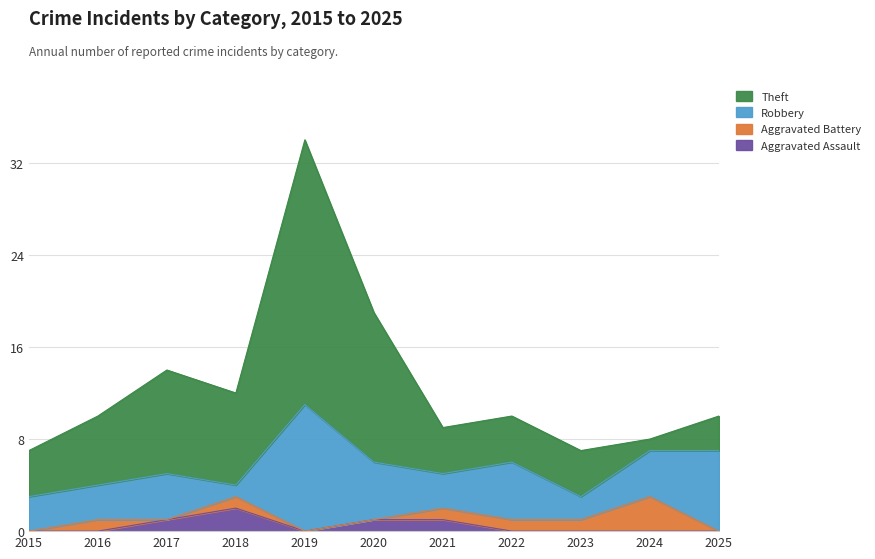

At how many categories does at least one series exceed 19?

1